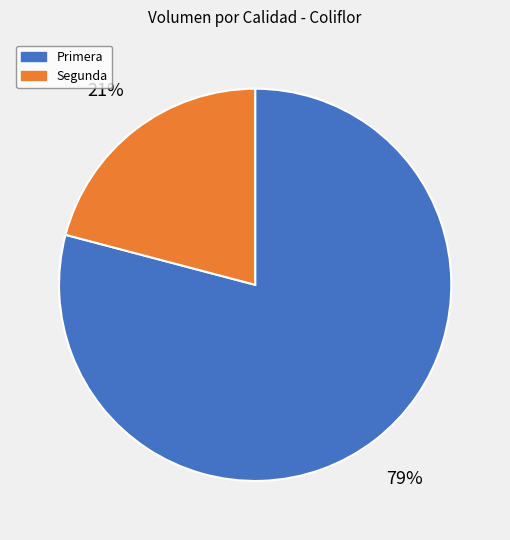

Does any single category account for the majority?

Yes